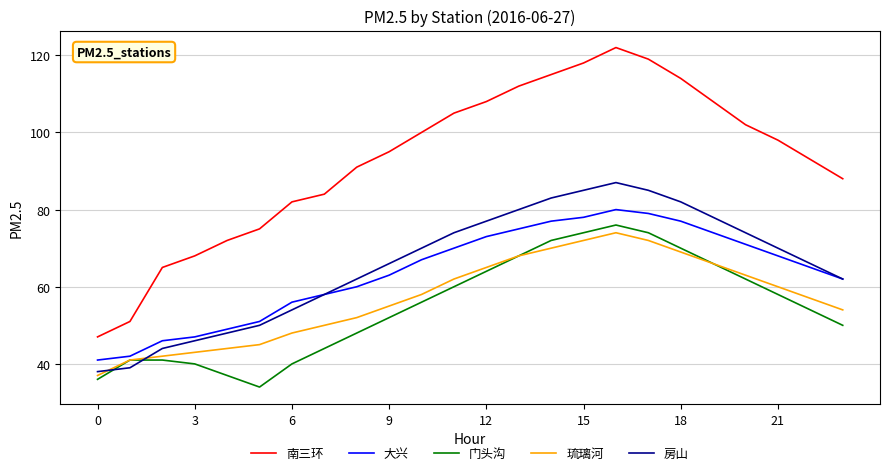

True or false: 琉璃河 and 大兴 intersect in this chart.

False